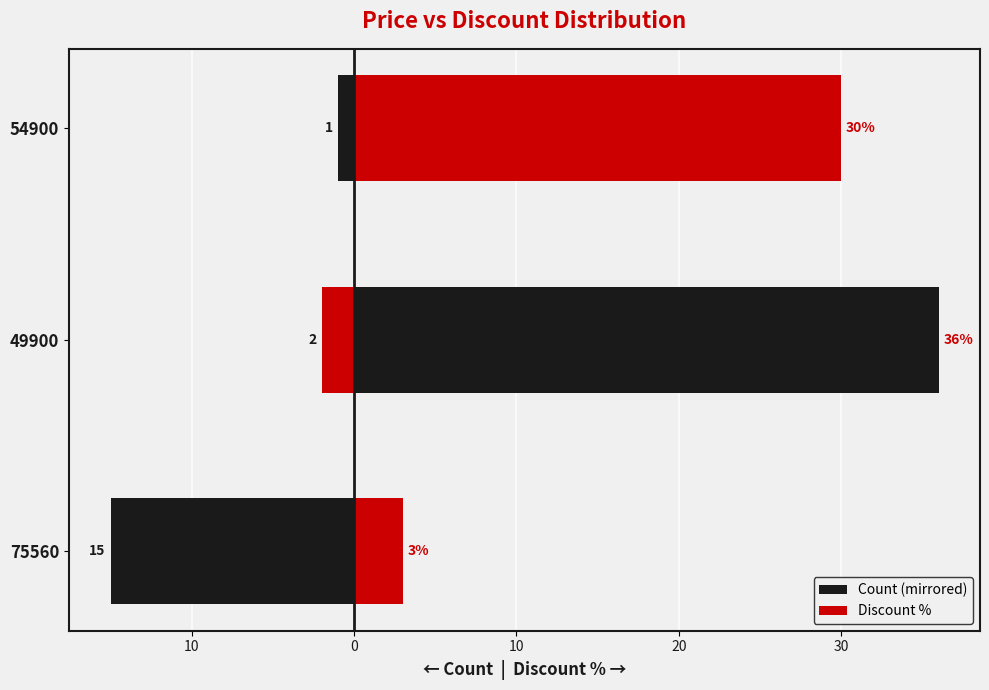

What is the sum of all Discount % values?

69